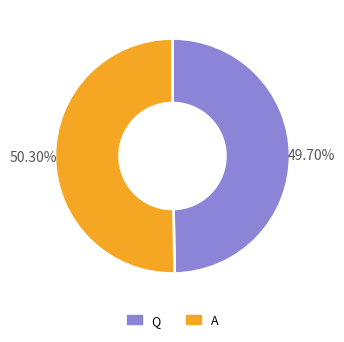

To the nearest percent, what is the combined percentage of A and Q?

100%